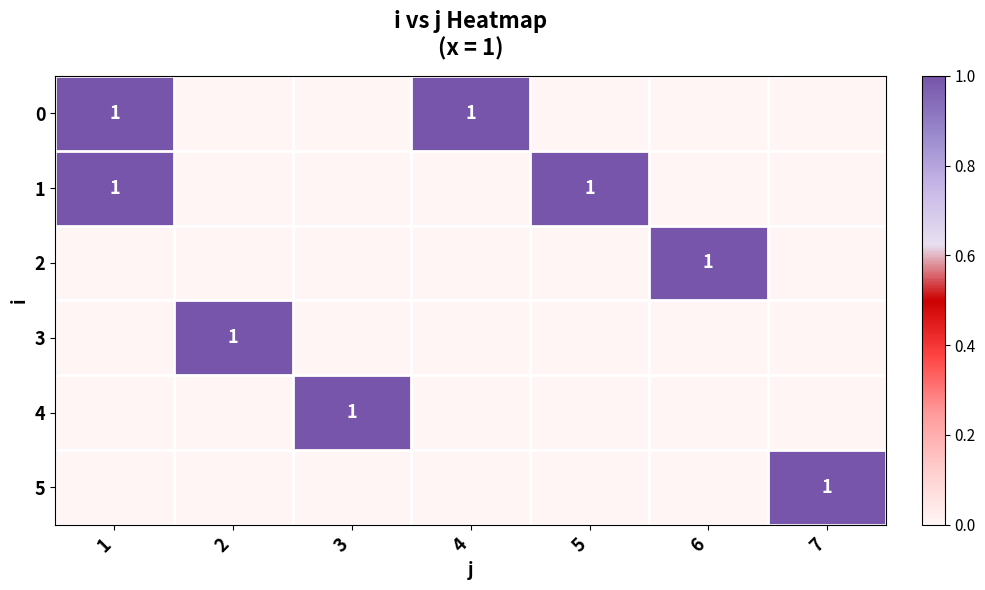

The 0 series shows 0 at 4. True or false?

False